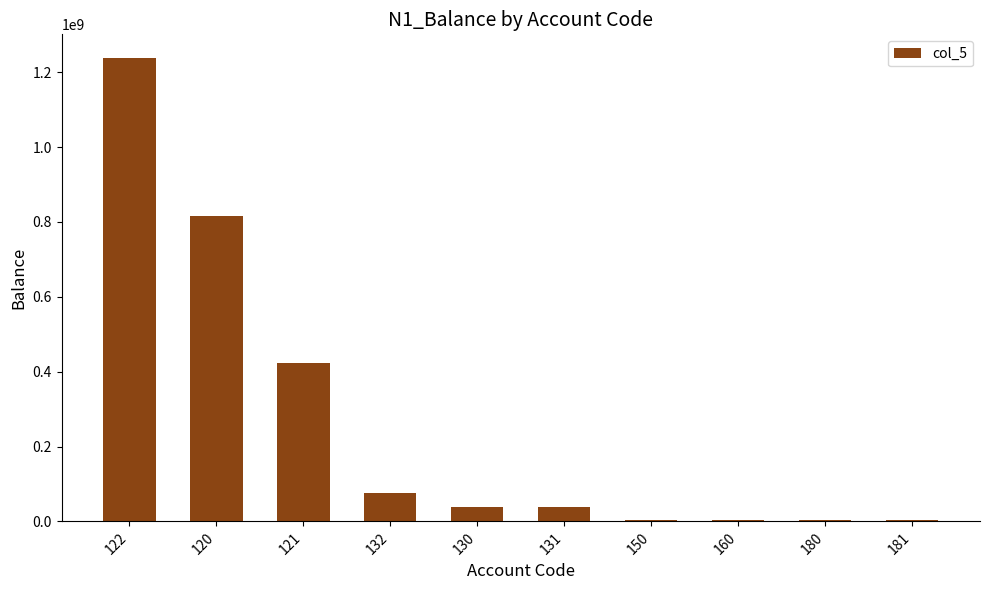

The value at 121 is 736944930.5. True or false?

False